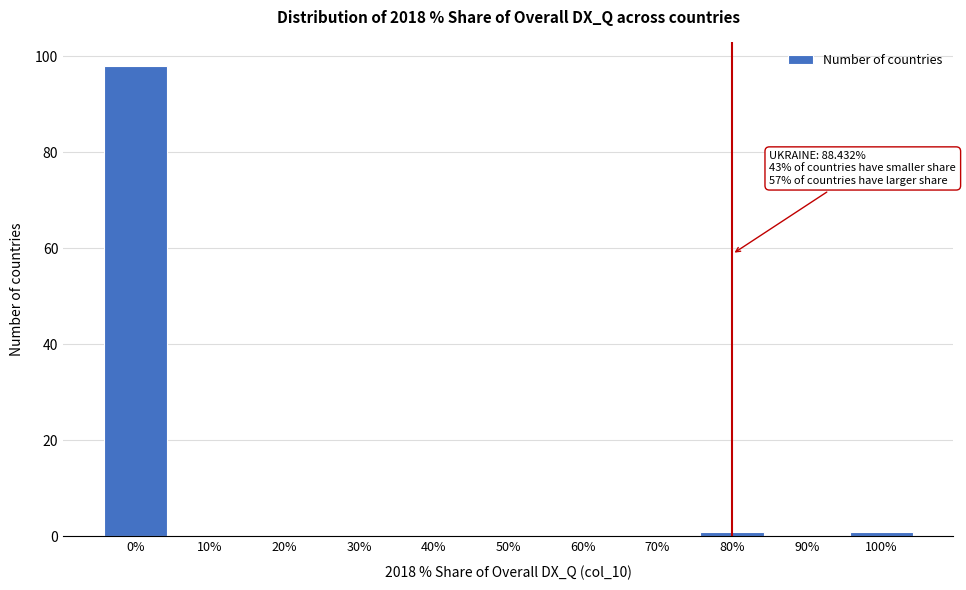

Reading left to right, transcribe all the data shown in this chart.

0%=98	10%=0	20%=0	30%=0	40%=0	50%=0	60%=0	70%=0	80%=1	90%=0	100%=1